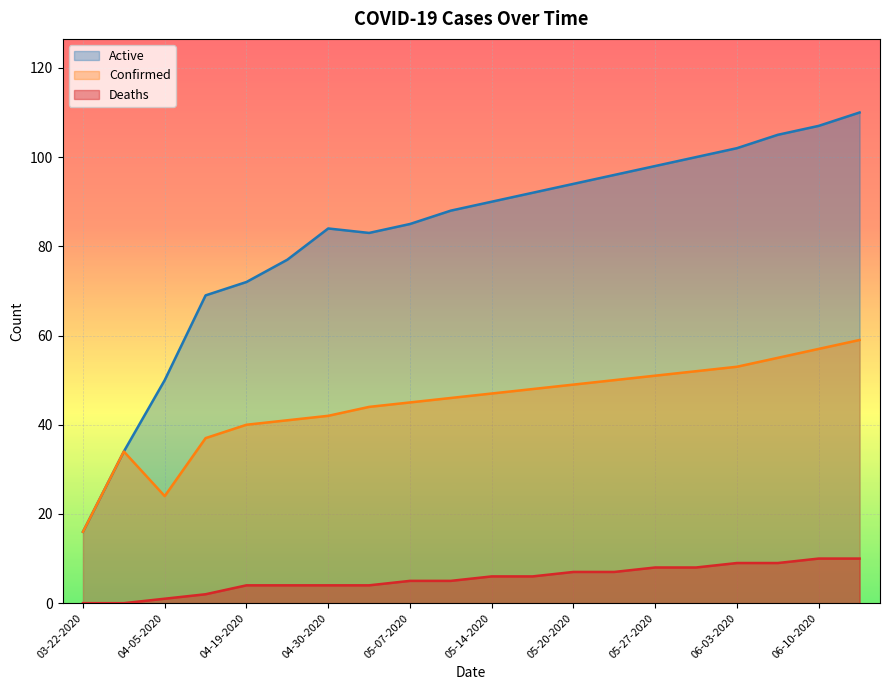

What is the difference between the maximum and second lowest values in the Deaths series?

10